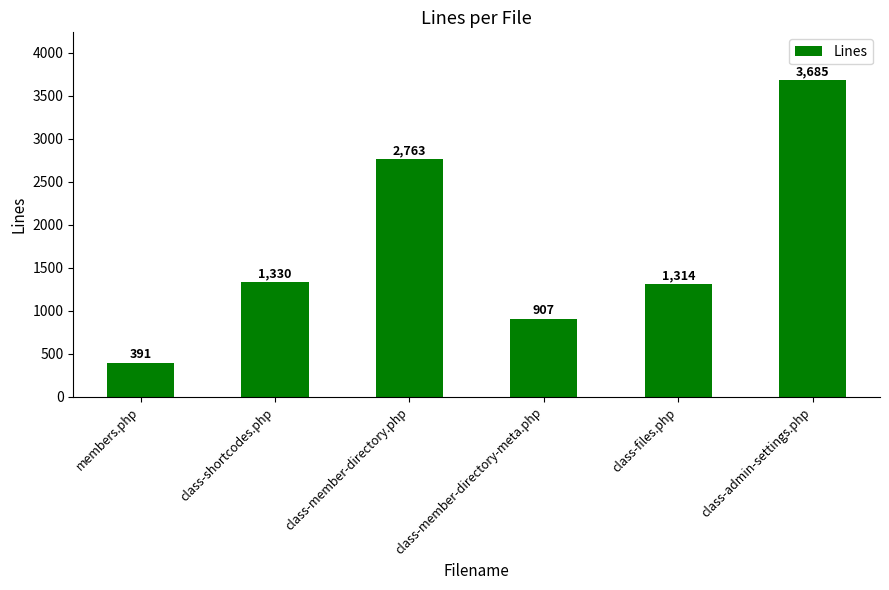

Reading right to left, transcribe all the data shown in this chart.

3685	1314	907	2763	1330	391